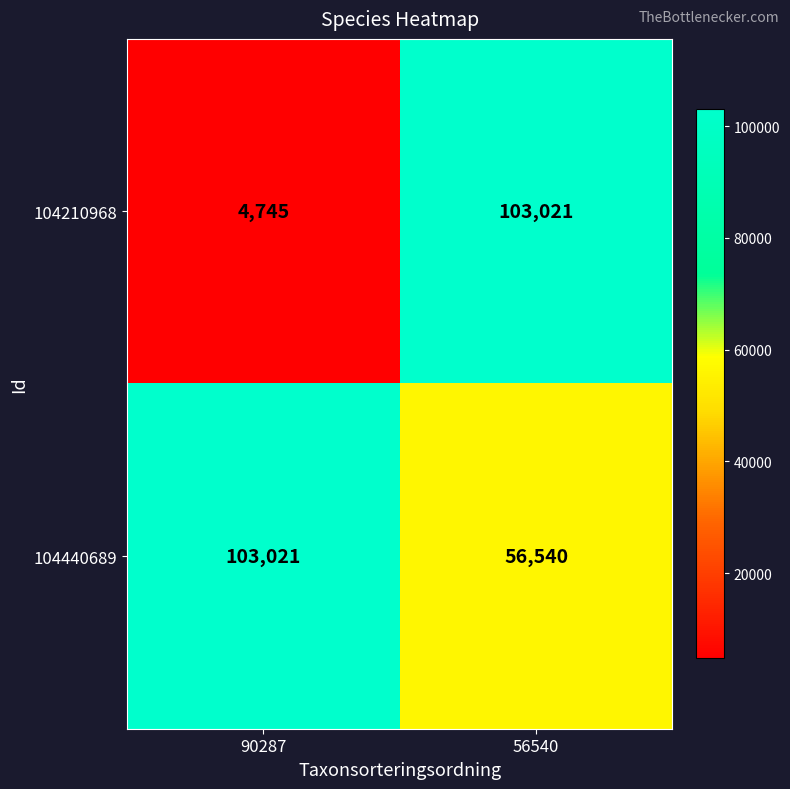

Between 90287 and 56540, which series saw the biggest shift?

104210968